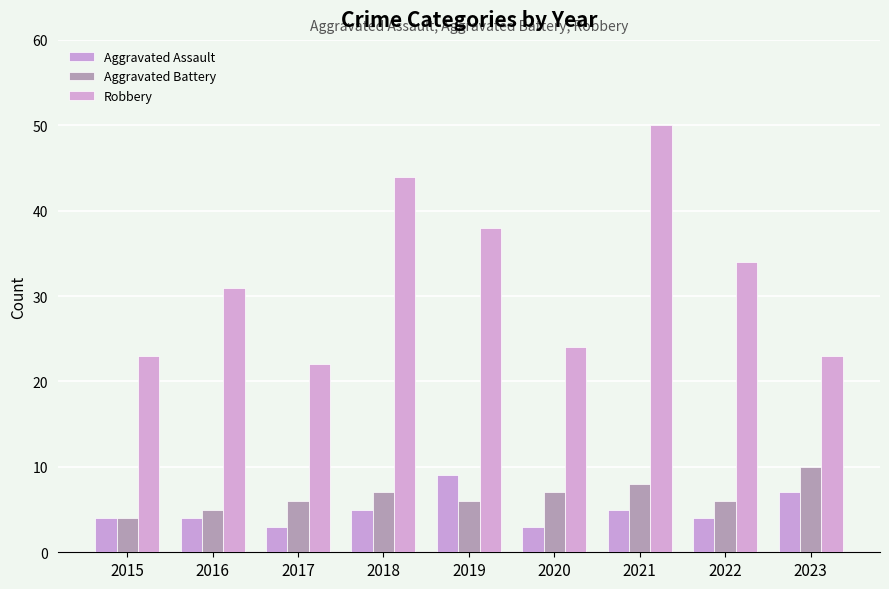

What is the minimum value for Aggravated Battery?

4